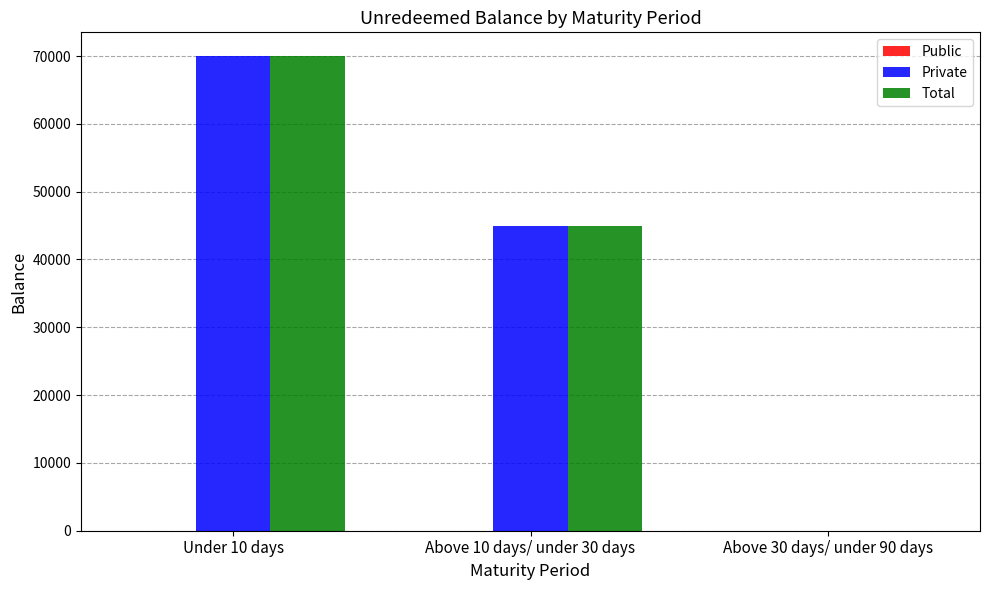

The Private series shows 23197 at Above 10 days/ under 30 days. True or false?

False